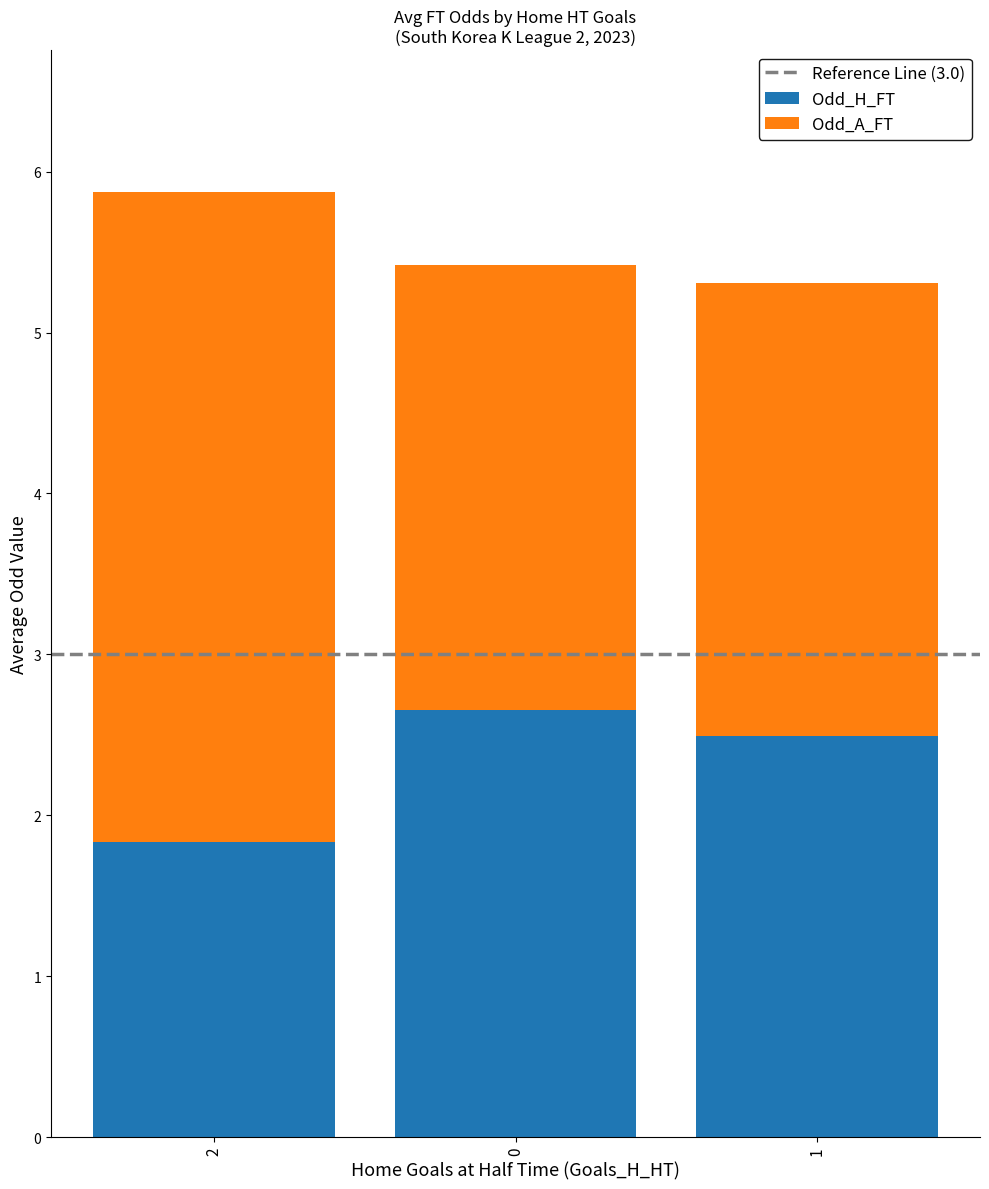

What is the approximate value of Odd_H_FT at 0?

2.7